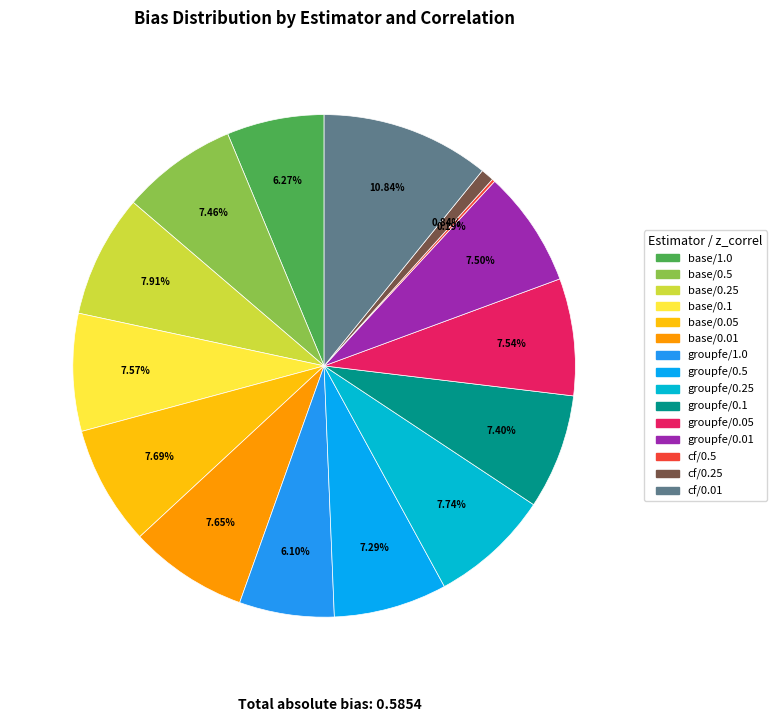

To the nearest percent, what percentage of the pie is cf/0.01?

11%